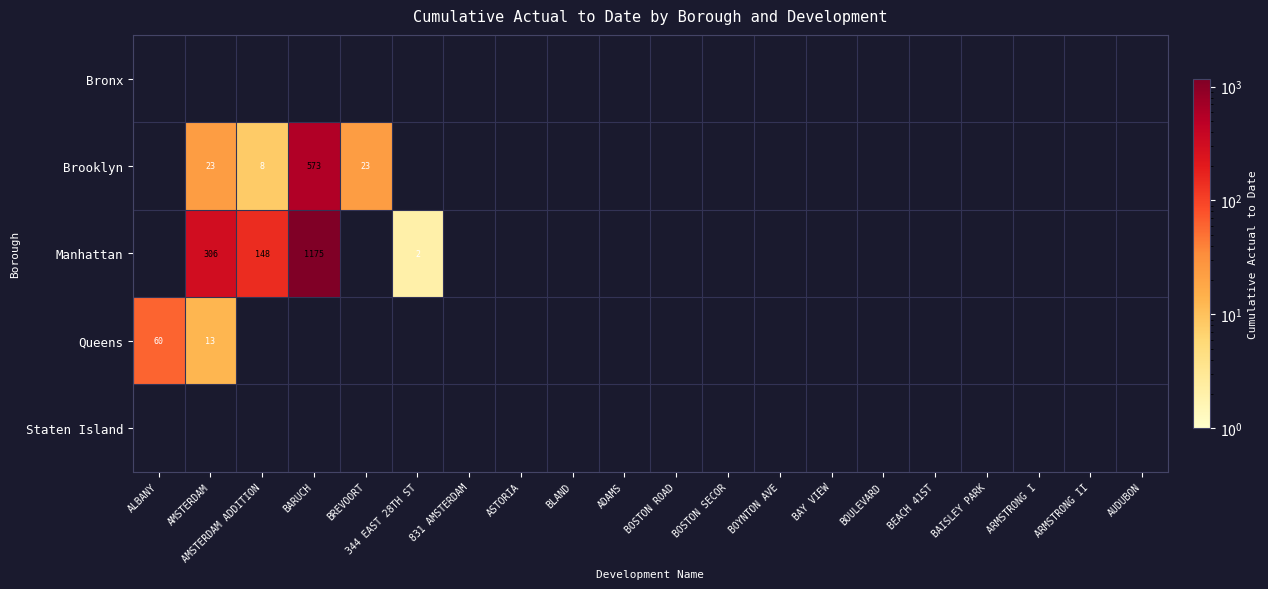

Rank the series by their maximum value, from highest to lowest.

Manhattan, Brooklyn, Queens, Bronx, Staten Island